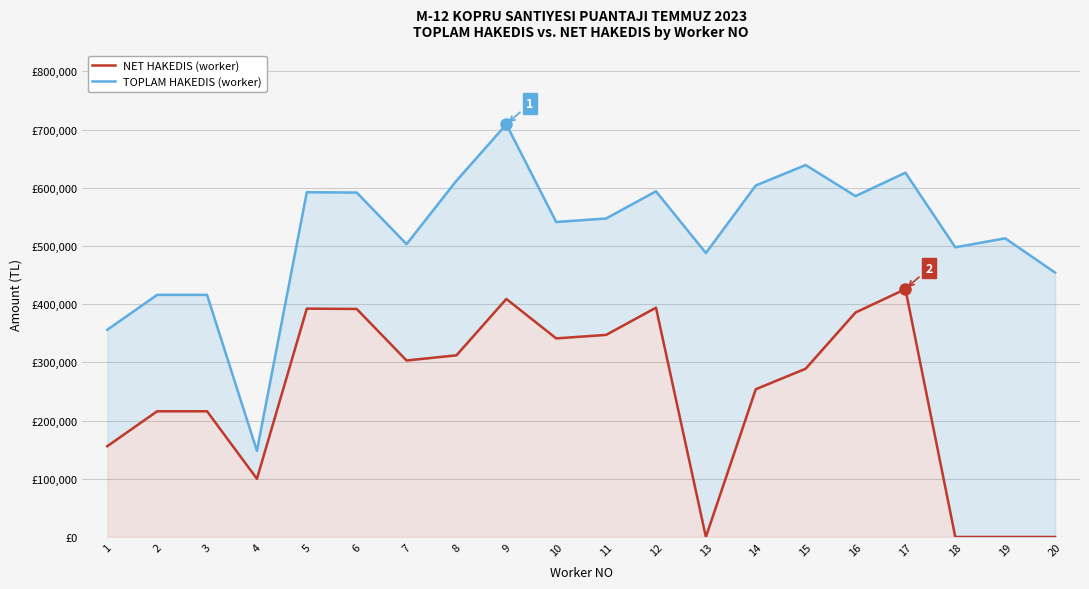

List the series in order of their peak value, highest first.

TOPLAM HAKEDIS, NET HAKEDIS